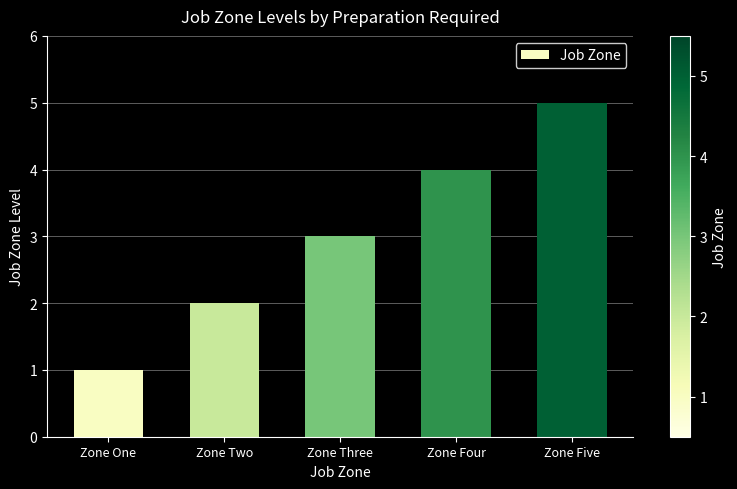

The chart shows a value of 2 at Zone Four. True or false?

False